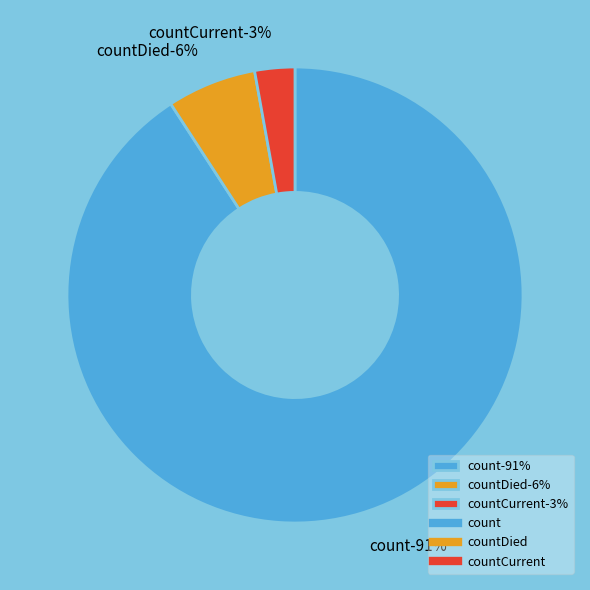

True or false: count accounts for 91% of the total.

True